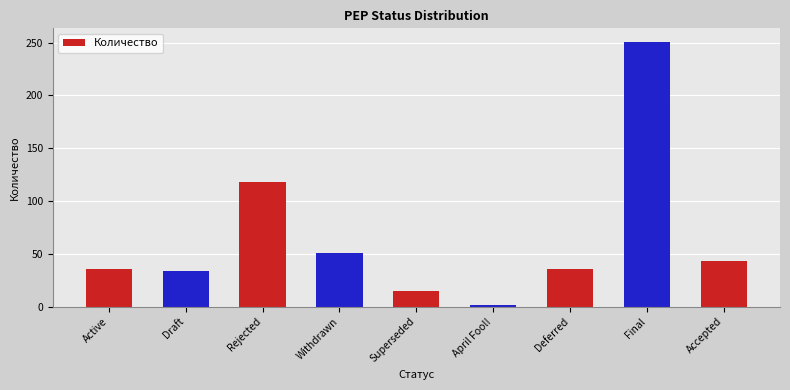

What is the ratio of the value at Rejected to the value at Draft?

3.5